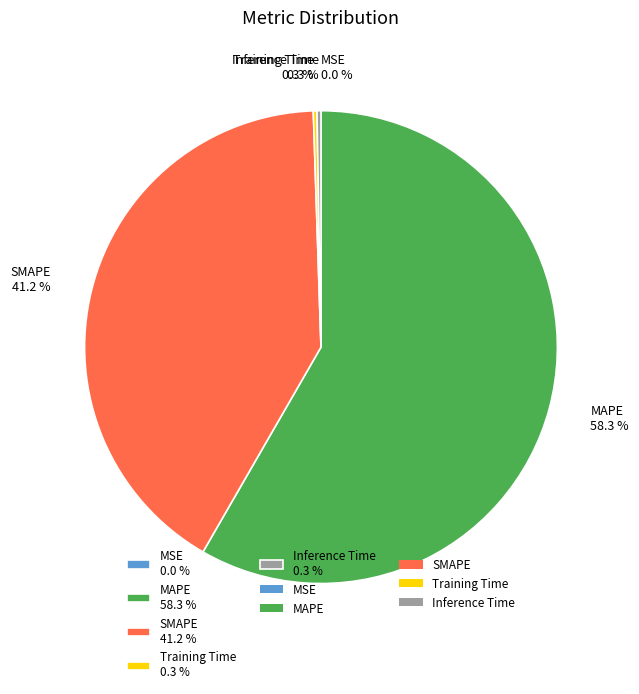

Does MAPE 58.3 % represent more than half of the total?

Yes